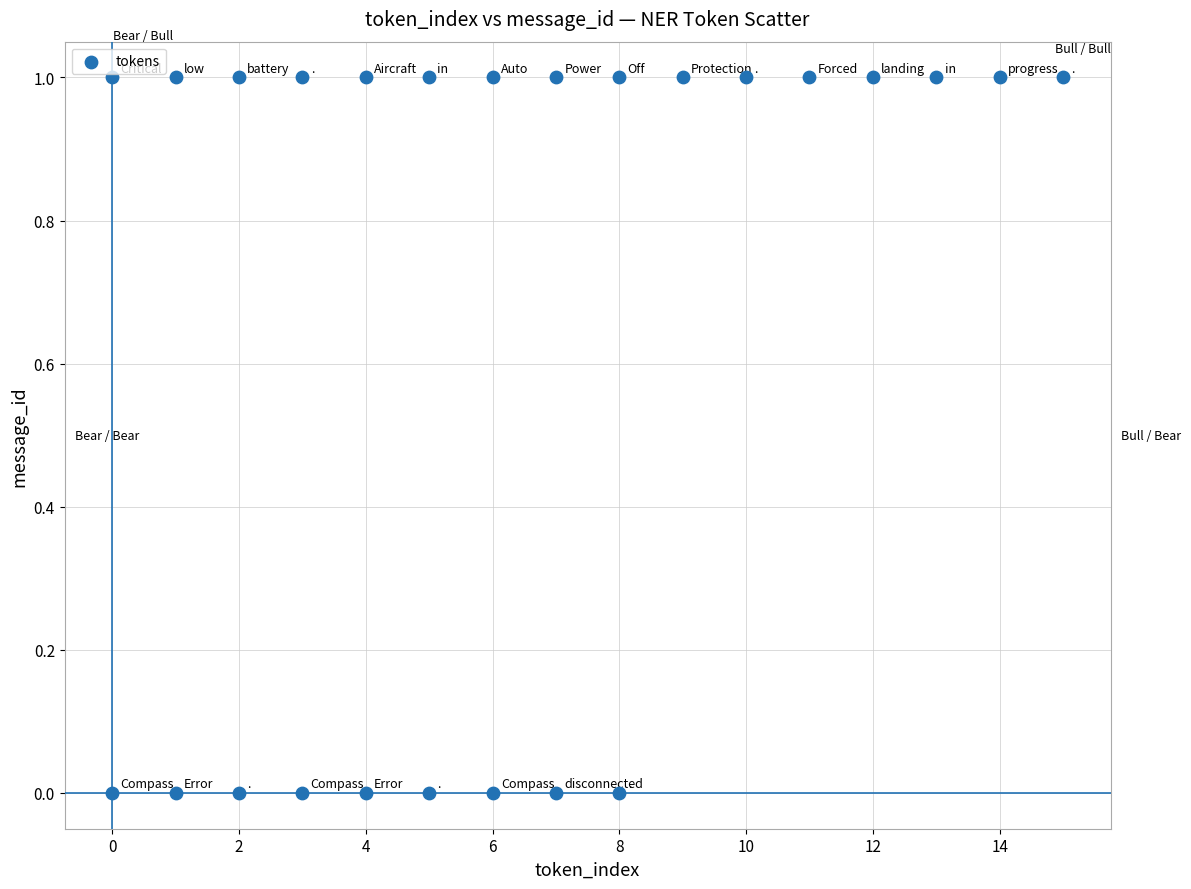

What is the range of X values (max minus min)?

15